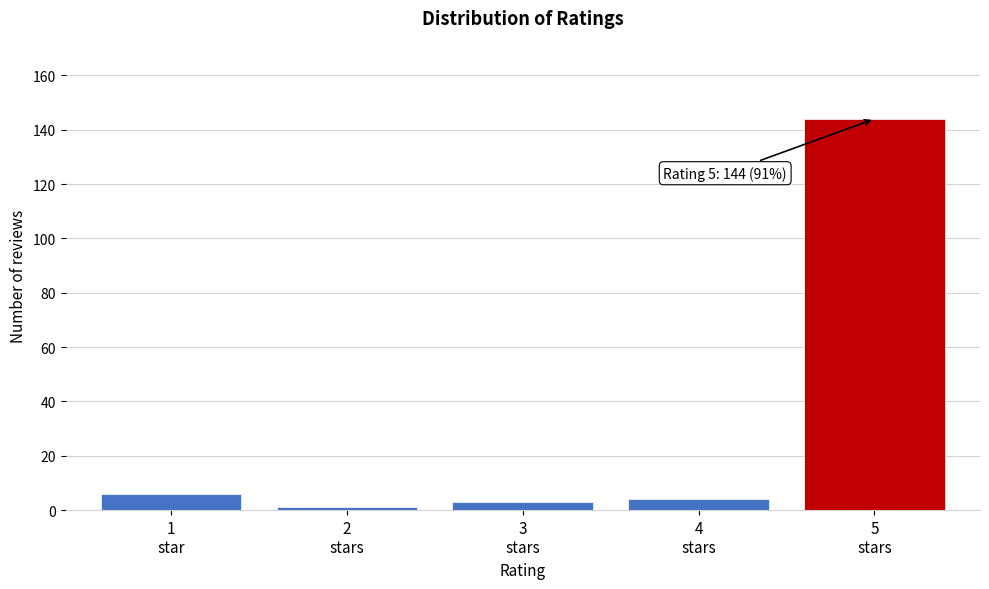

Reading left to right, what are all the values shown in this chart?

6	1	3	4	144